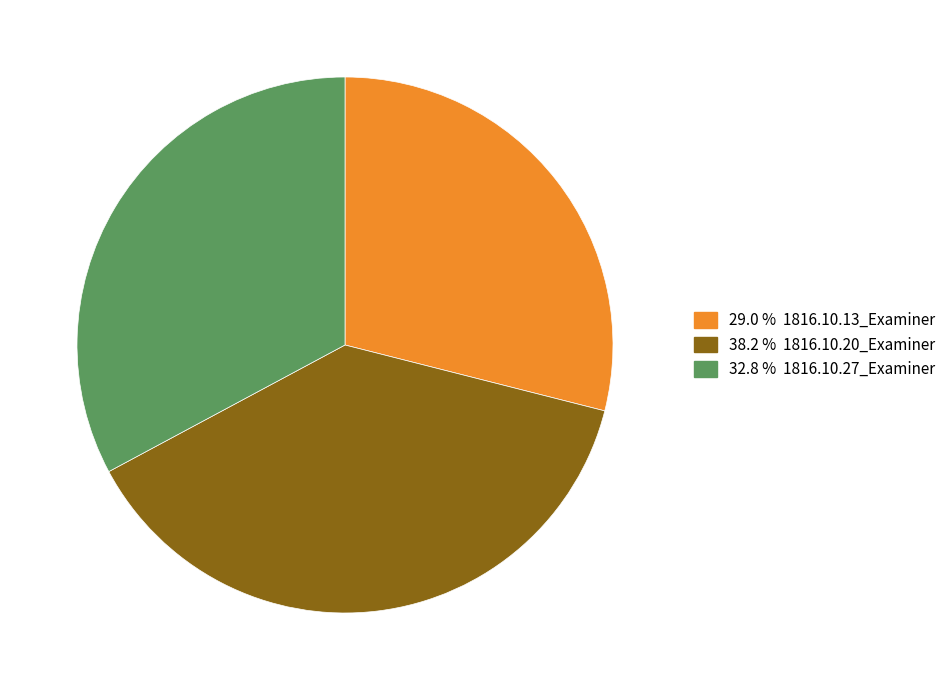

Is there any slice that represents more than half of the pie?

No